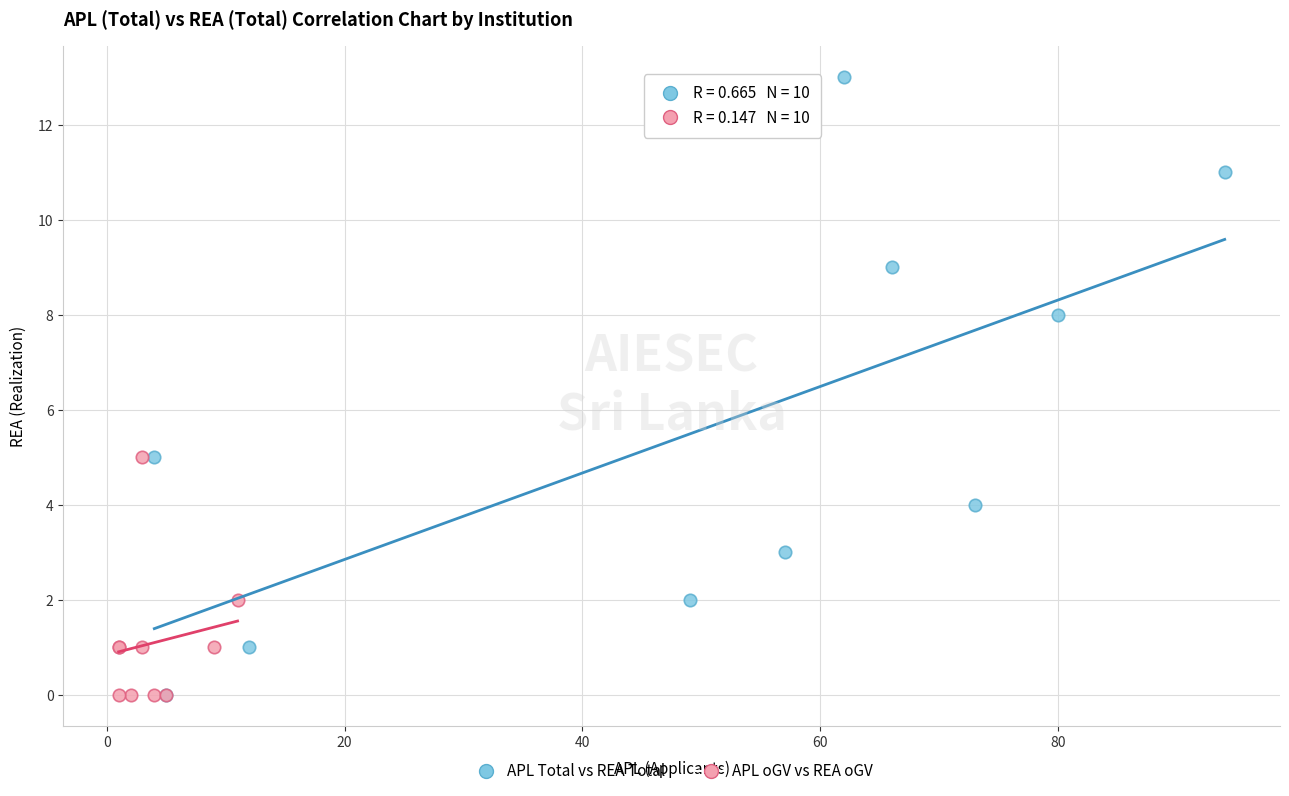

Which series reaches the maximum Y coordinate?

APL Total vs REA Total